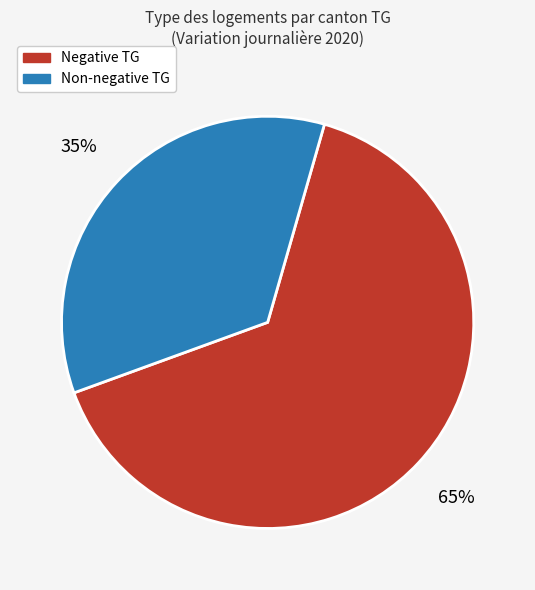

How many segments does this pie chart have?

2